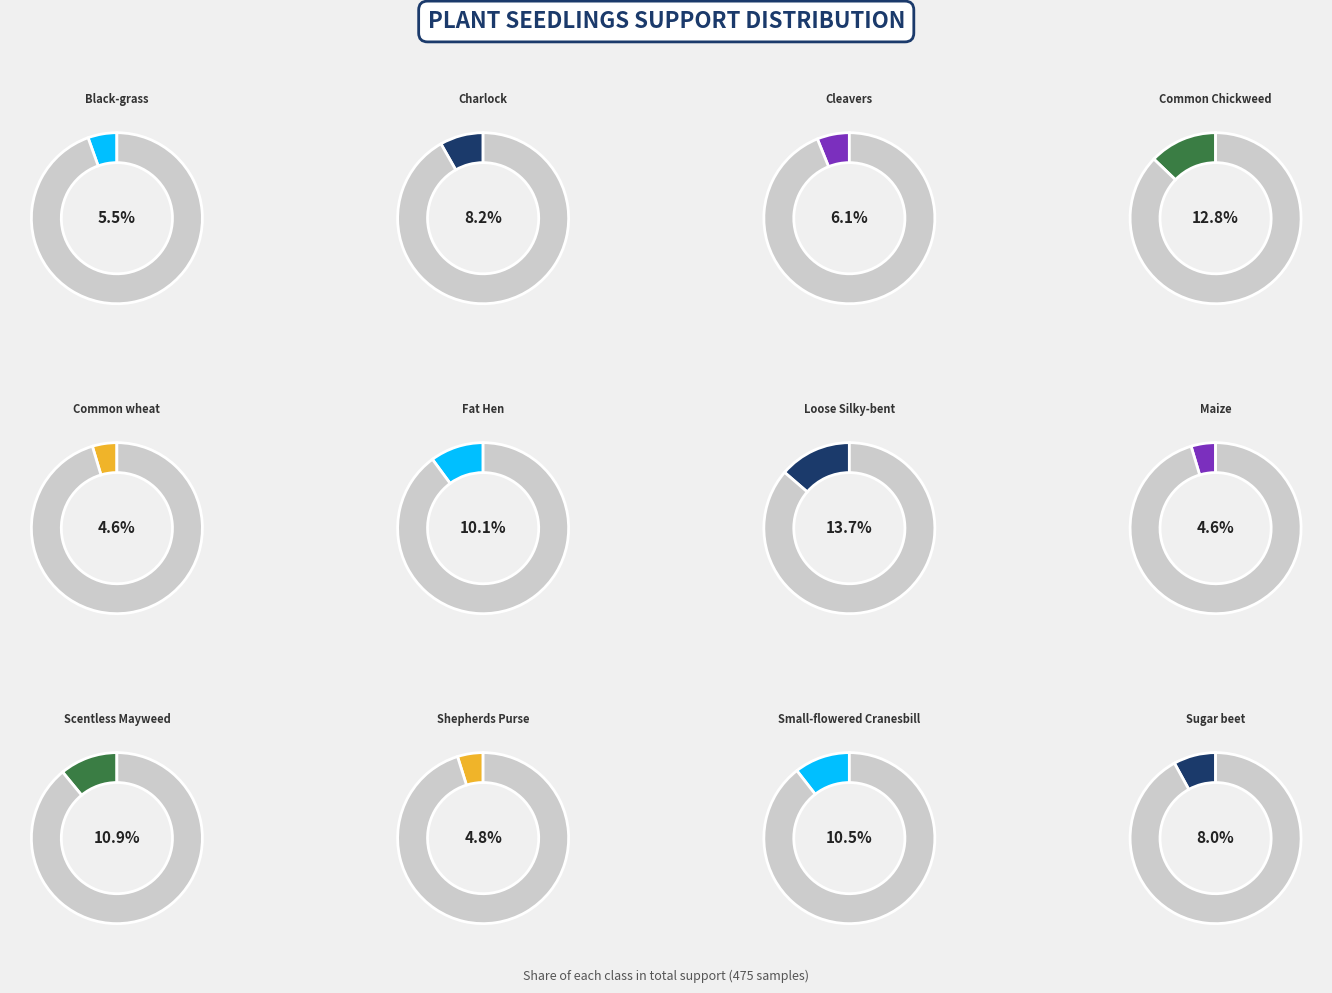

To the nearest percent, what percentage of the pie is Common wheat?

5%